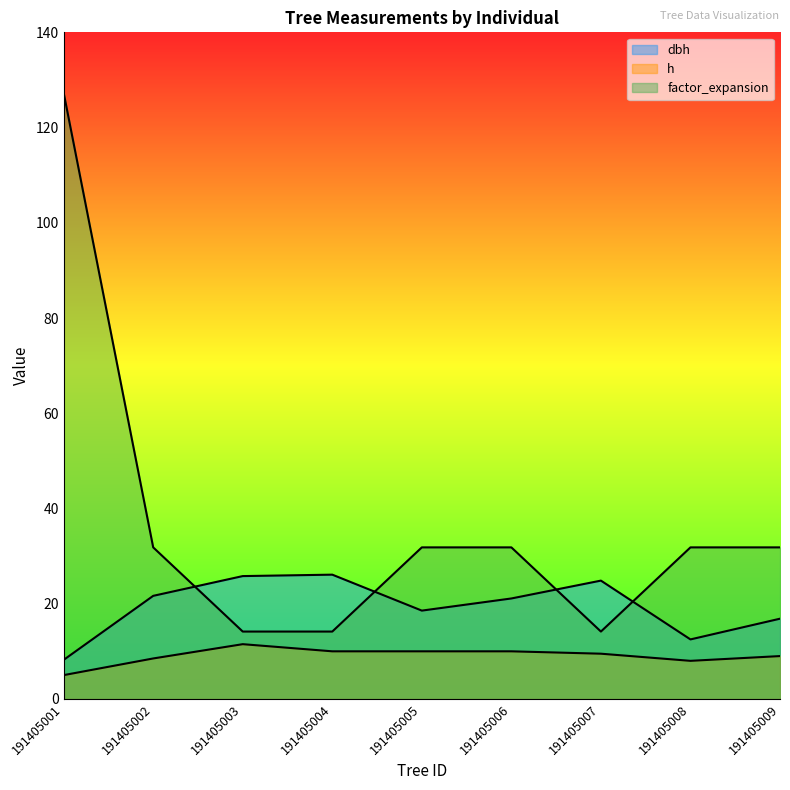

True or false: dbh has more than 2 points higher than both neighbors.

False